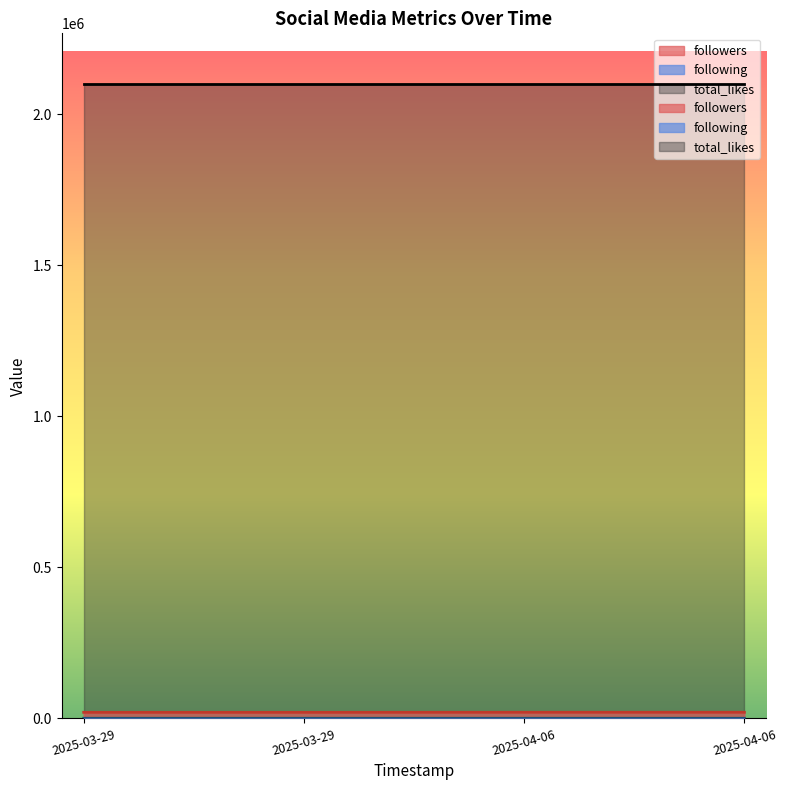

What is the label of the 1st point from the right?

2025-04-06